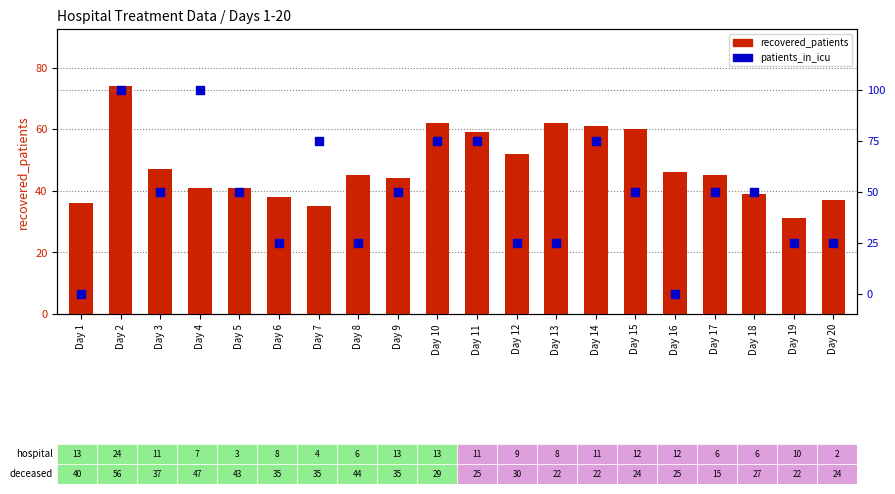

Is the value of patients_in_icu at Day 20 greater than the value of recovered_patients at Day 10?

No